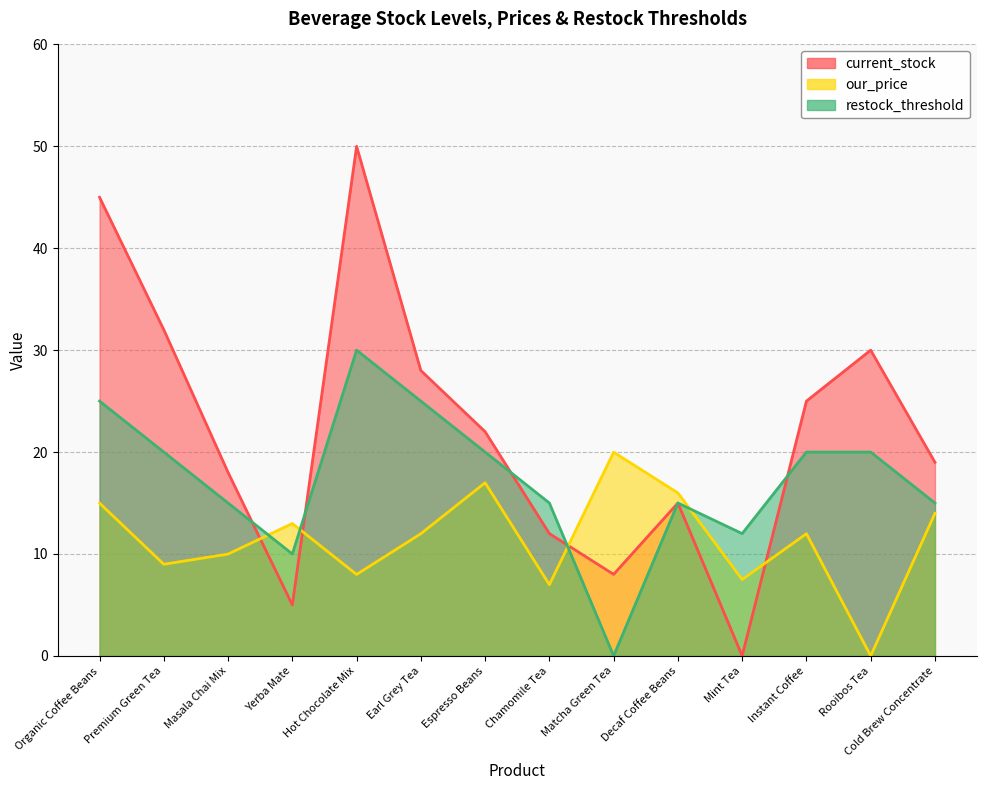

Which has a higher value, Mint Tea or Masala Chai Mix?

Masala Chai Mix